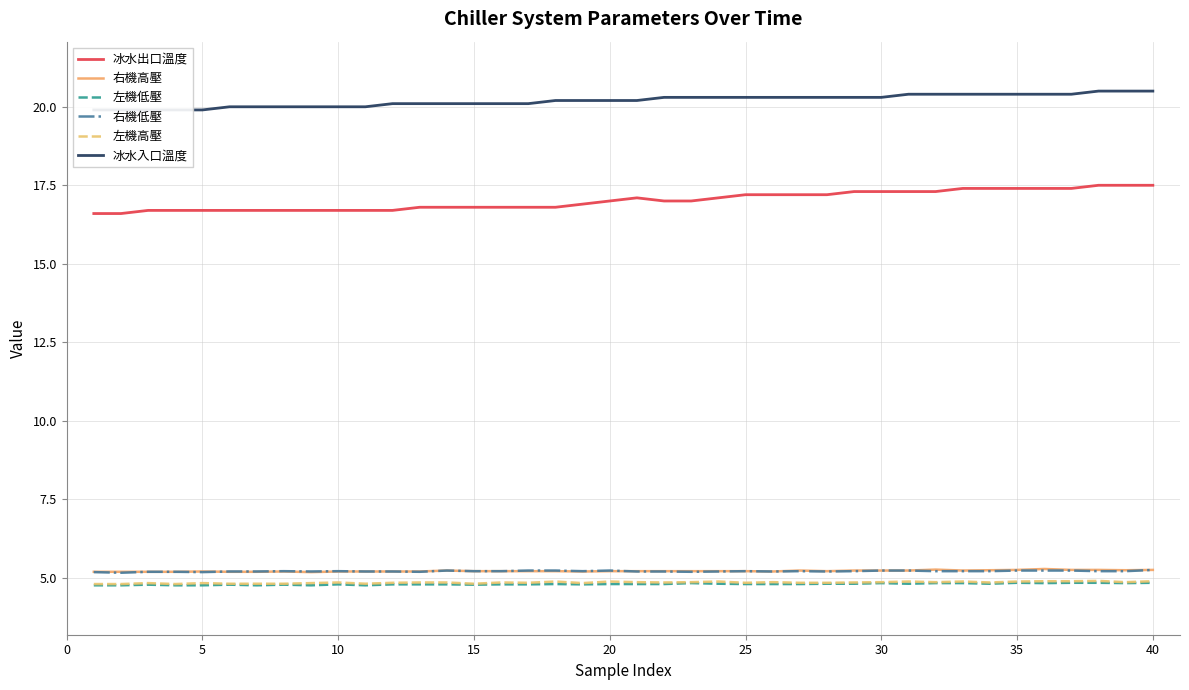

True or false: 冰水出口溫度 and 左機低壓 intersect in this chart.

False